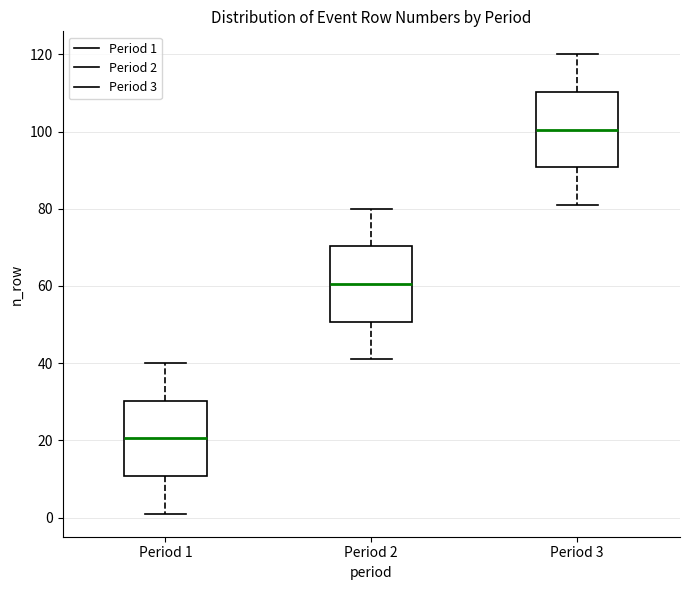

Reading left to right, transcribe this box plot: for each box, give where its median line is, the range the box spans, and where its two whiskers end, as read against the y-axis. The values are not printed on the chart, so give them approximately, as read against the axis.

Period 1: median 20, box 10 to 30, whiskers 2 to 40
Period 2: median 60, box 50 to 70, whiskers 42 to 80
Period 3: median 100, box 90 to 110, whiskers 82 to 120